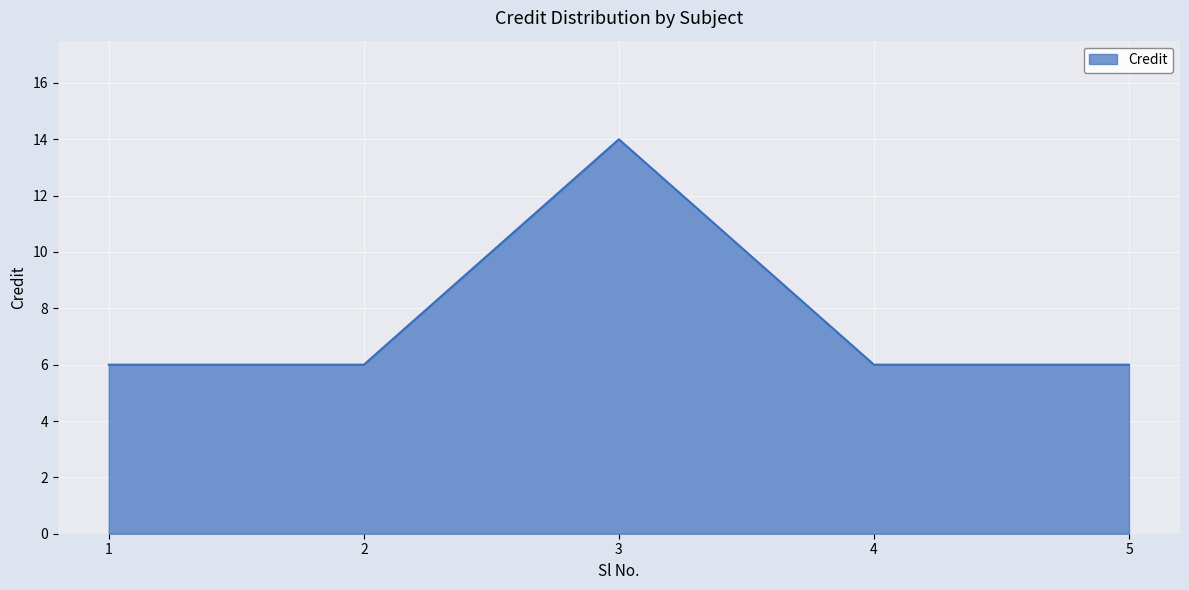

Reading left to right, transcribe all the data shown in this chart.

1=6	2=6	3=14	4=6	5=6